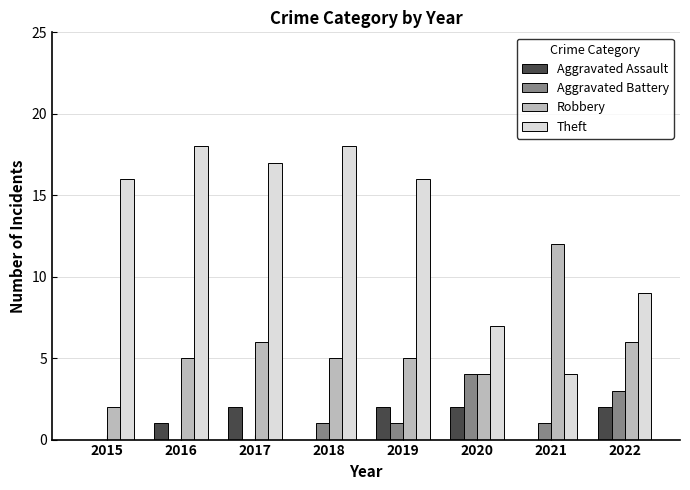

True or false: Theft has a value of 27 at 2016.

False